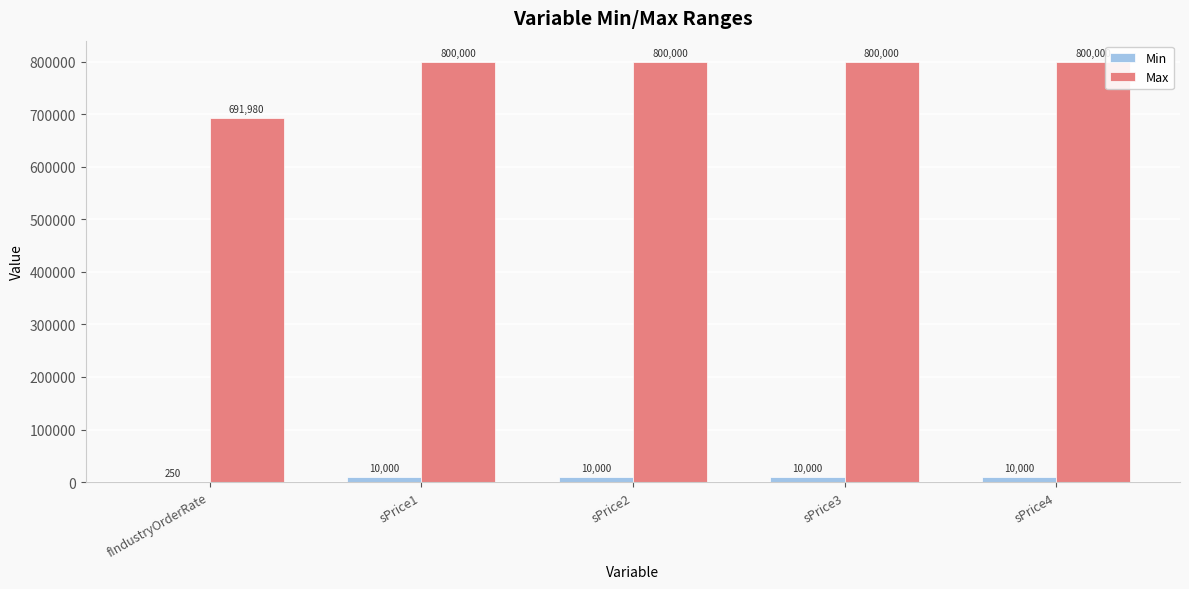

At which label is Max closest to 745990?

fIndustryOrderRate